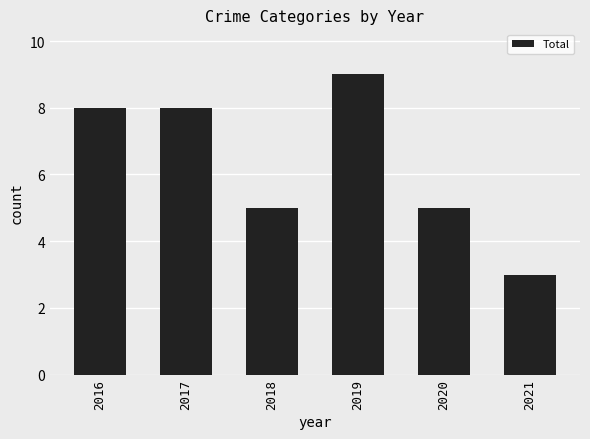

Reading left to right, list all the values displayed in this chart.

8	8	5	9	5	3